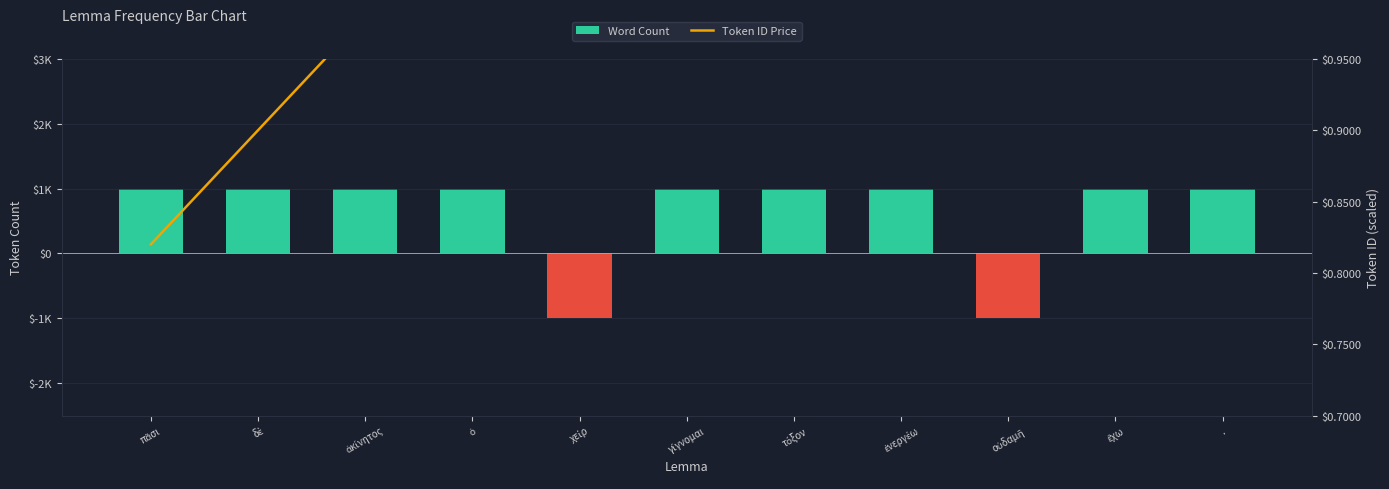

What is the label of the 6th bar from the left?

γίγνομαι